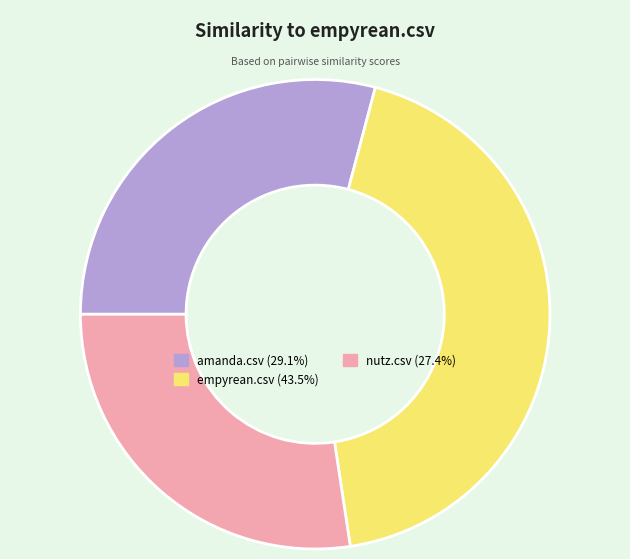

Between empyrean.csv and amanda.csv, which is larger?

empyrean.csv